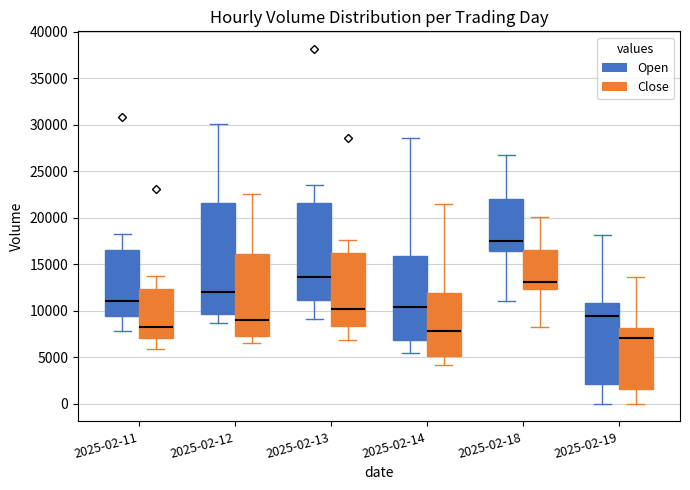

Reading left to right, read every box against the y-axis: the position of its median line, the range the box covers, and the ends of its whiskers. The values are not printed on the chart, so give them approximately, as read against the axis.

2025-02-11 (Open): median 11000, box 9500 to 16500, whiskers 8000 to 18500
2025-02-11 (Close): median 8500, box 7000 to 12500, whiskers 6000 to 13500
2025-02-12 (Open): median 12000, box 9500 to 21500, whiskers 8500 to 30000
2025-02-12 (Close): median 9000, box 7500 to 16000, whiskers 6500 to 22500
2025-02-13 (Open): median 13500, box 11000 to 21500, whiskers 9000 to 23500
2025-02-13 (Close): median 10000, box 8500 to 16000, whiskers 7000 to 17500
2025-02-14 (Open): median 10500, box 7000 to 16000, whiskers 5500 to 28500
2025-02-14 (Close): median 8000, box 5000 to 12000, whiskers 4000 to 21500
2025-02-18 (Open): median 17500, box 16500 to 22000, whiskers 11000 to 26500
2025-02-18 (Close): median 13000, box 12500 to 16500, whiskers 8500 to 20000
2025-02-19 (Open): median 9500, box 2000 to 11000, whiskers 0 to 18000
2025-02-19 (Close): median 7000, box 1500 to 8000, whiskers 0 to 13500